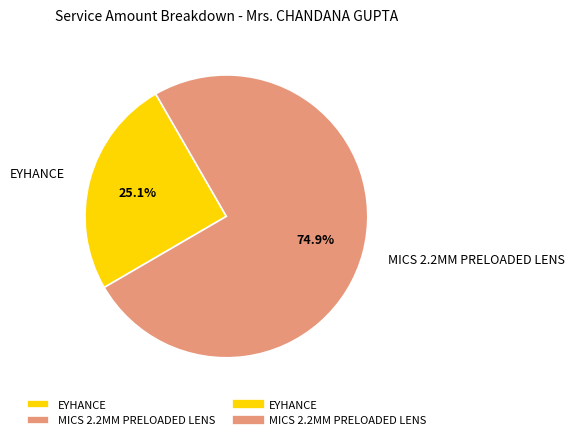

How many slices are in this pie chart?

2